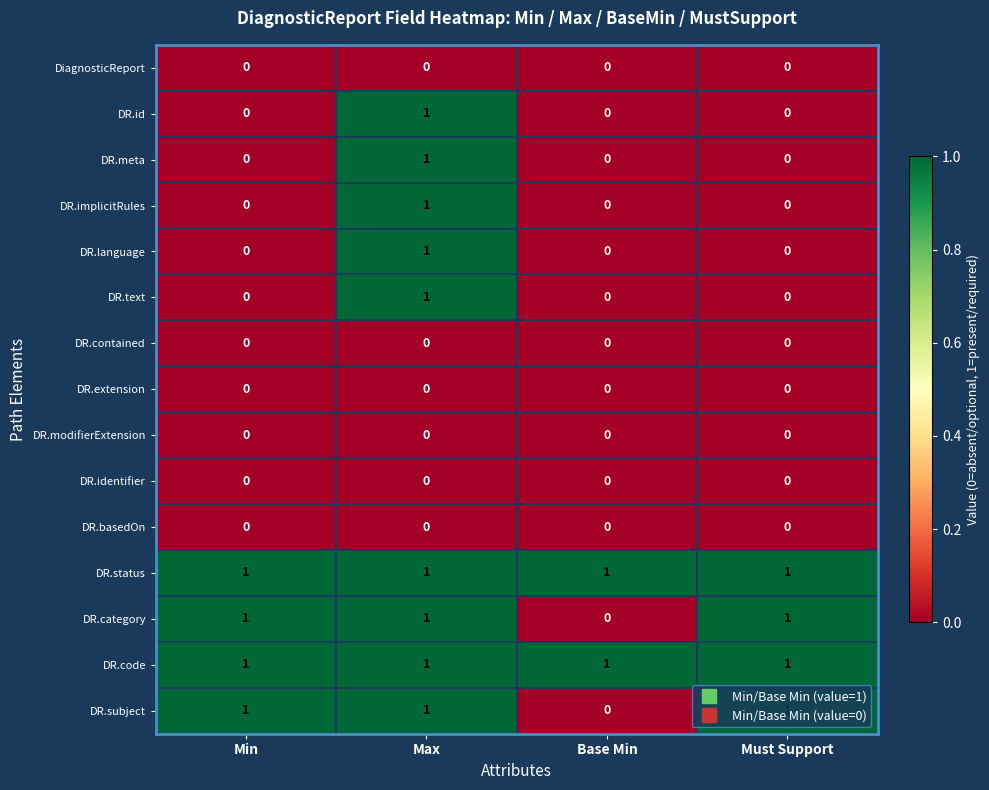

What is the total value across all series at Min?

4